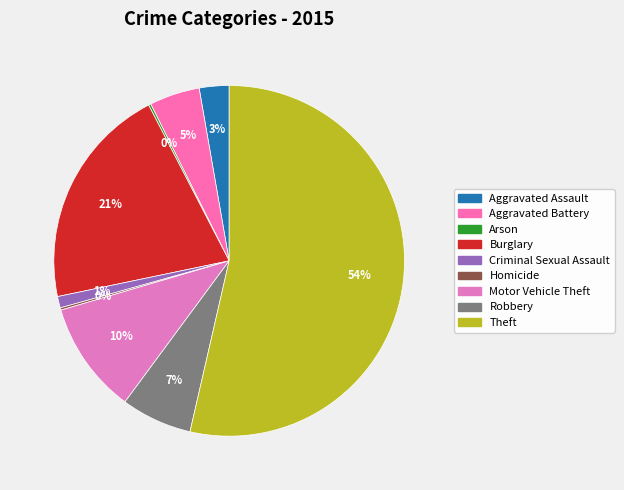

What is the smallest slice in the pie chart?

Arson